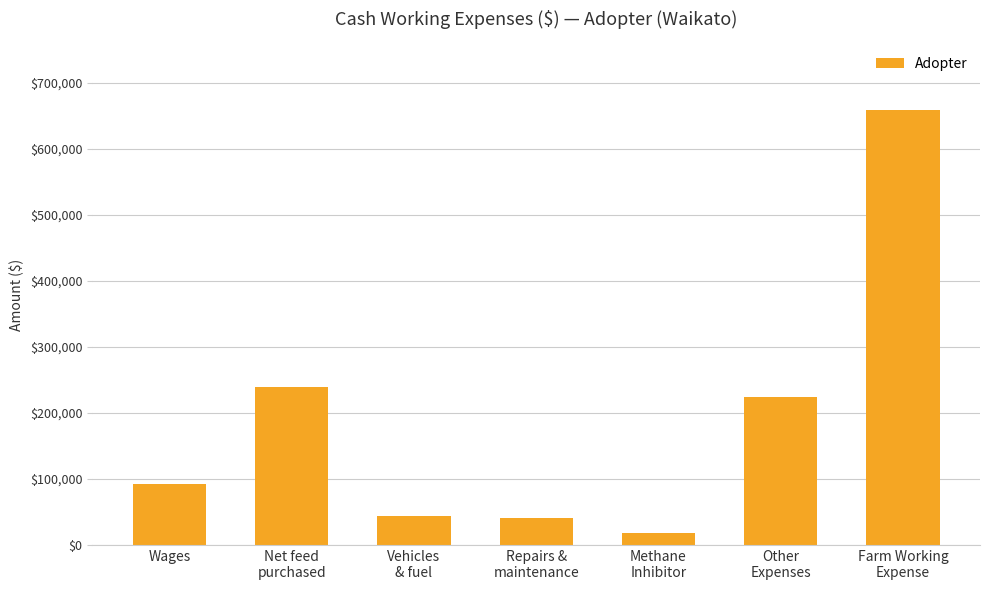

Does the chart contain any negative values?

No